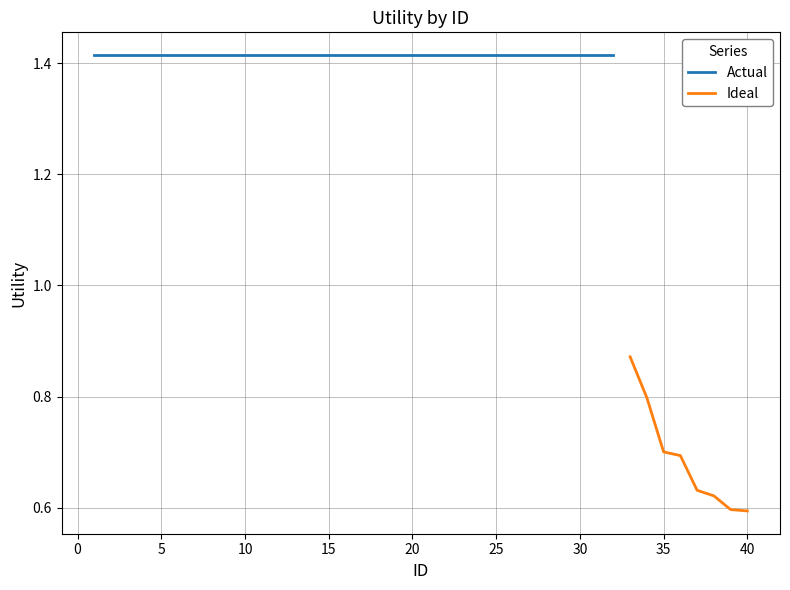

The Ideal series shows 0.7 at 35. True or false?

True